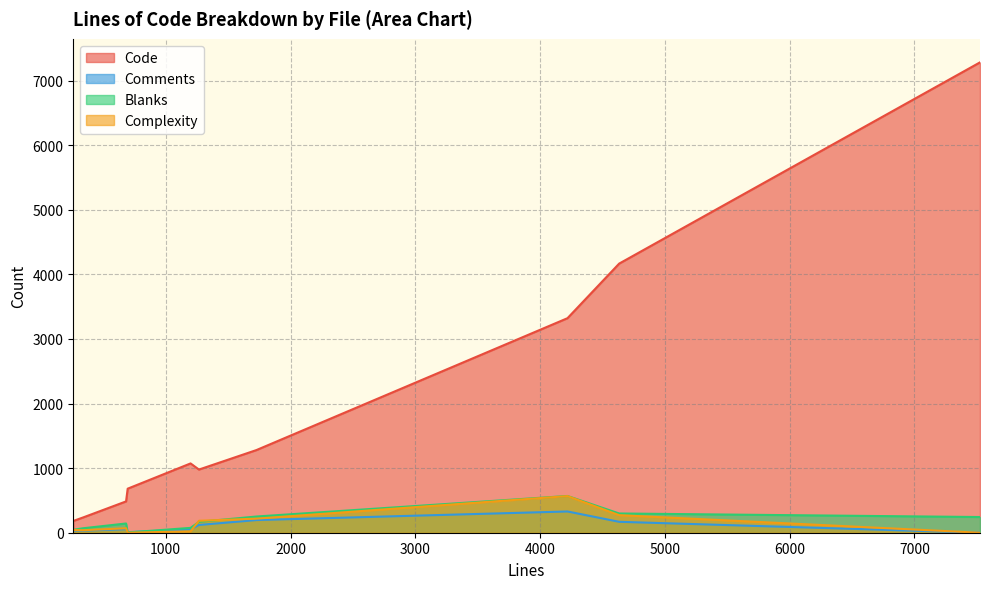

What are all the series names shown in the legend?

Code, Comments, Blanks, Complexity